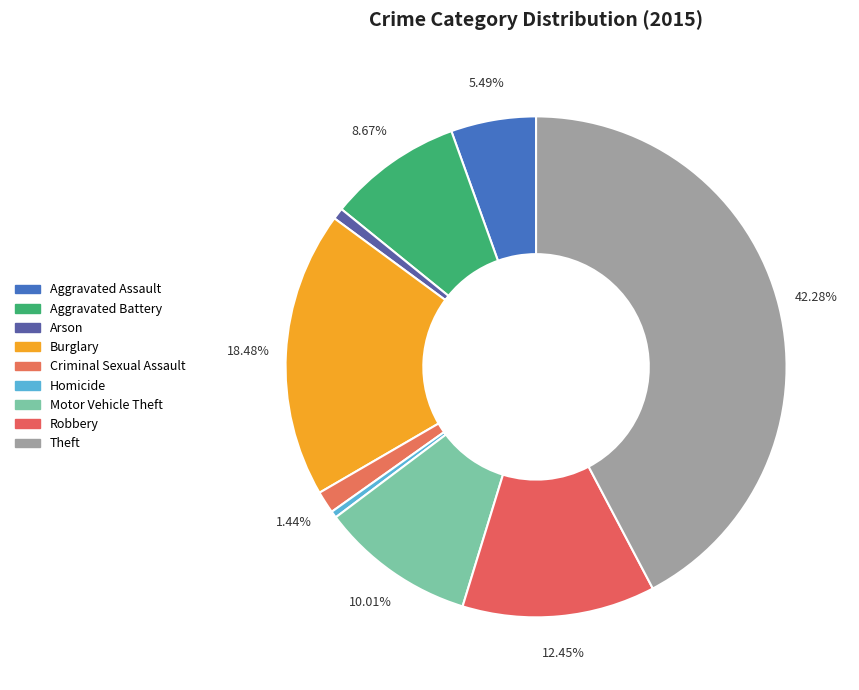

To the nearest percent, what percentage of the pie is Criminal Sexual Assault?

1%